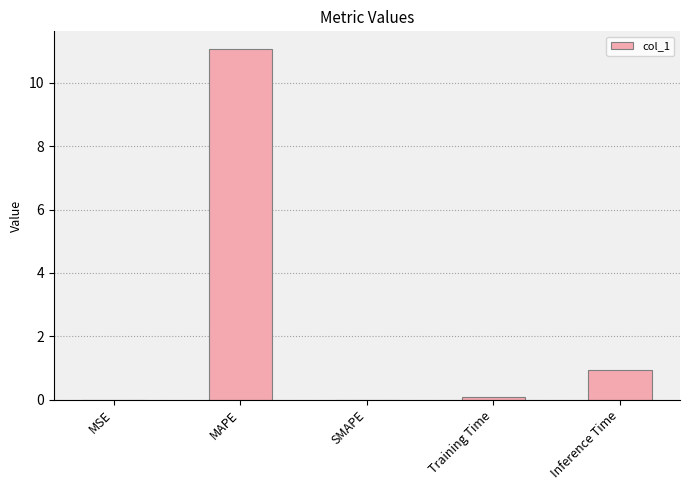

The chart shows a value of -3.4 at SMAPE. True or false?

False